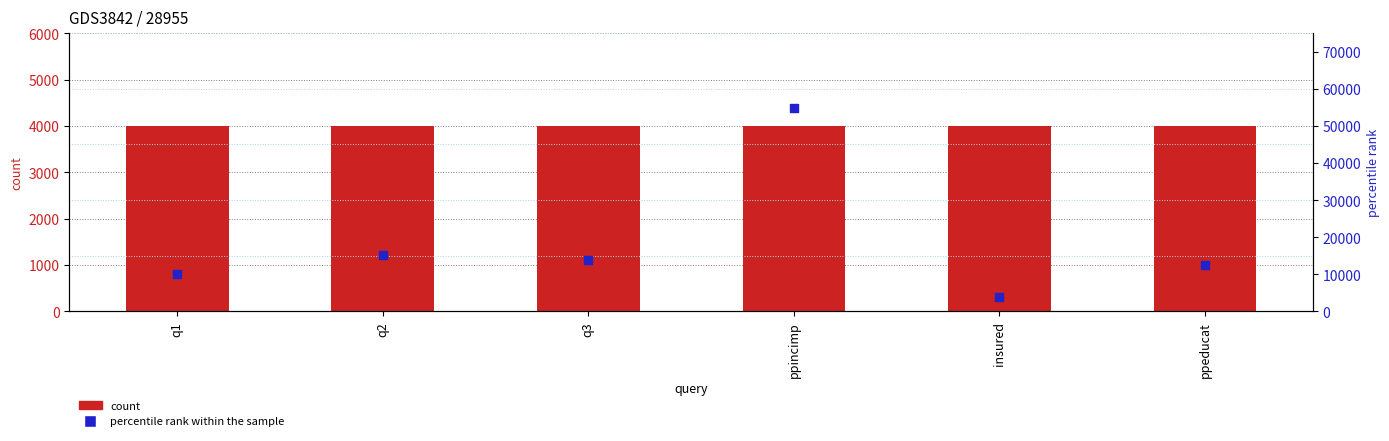

Which series reaches the maximum Y coordinate?

percentile rank within the sample